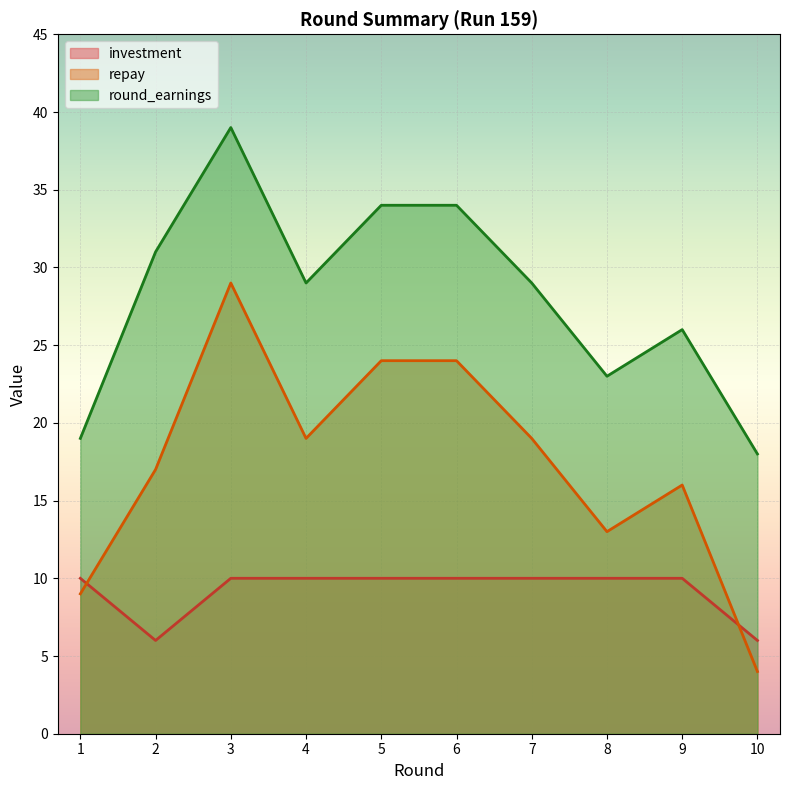

Which series ends up on top after the final intersection of repay and investment?

investment